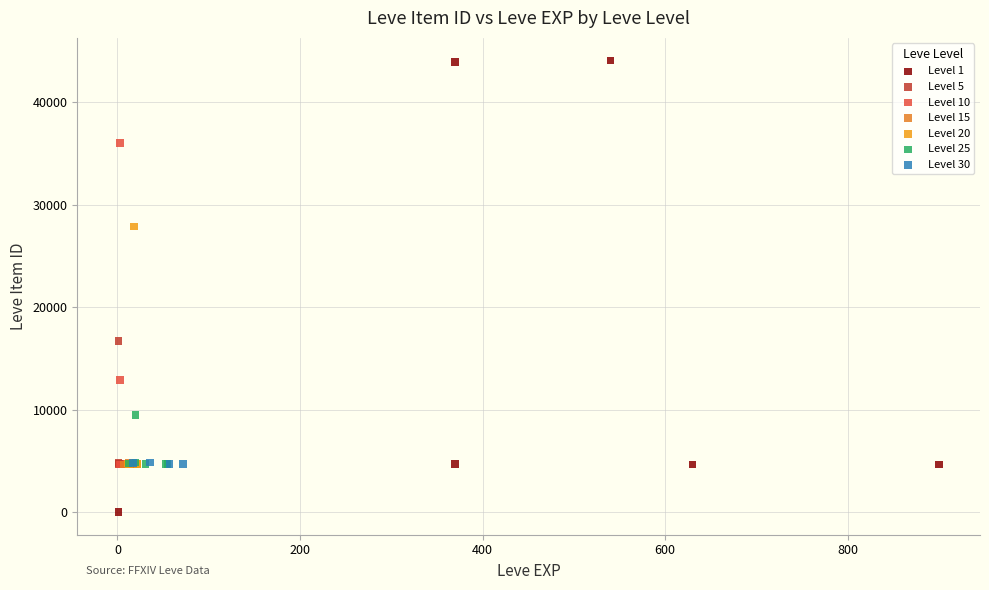

Which series has the widest spread of Y values?

Level 1